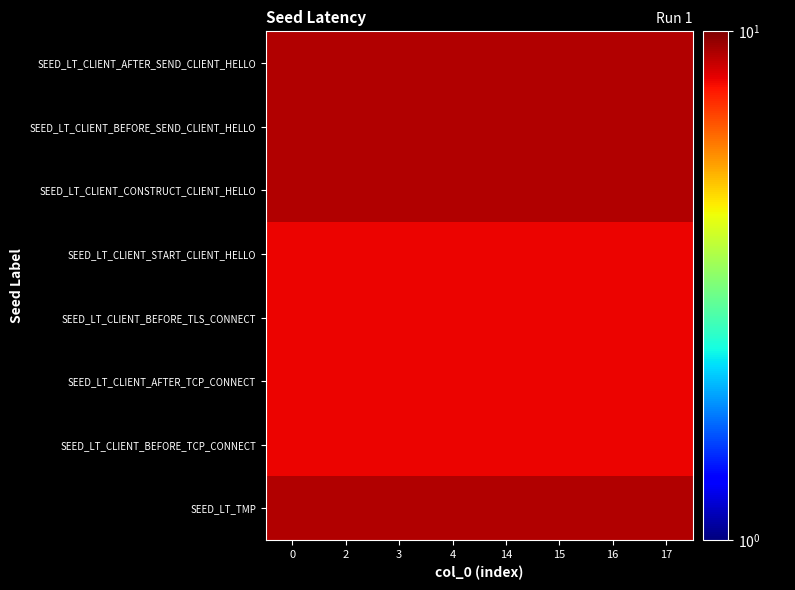

Between 3 and 14, which series saw the biggest shift?

SEED_LT_TMP